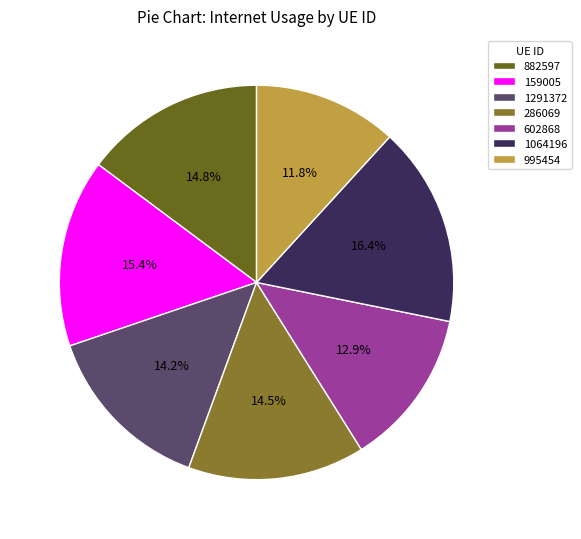

How much of the chart is everything except 286069?

85.5%